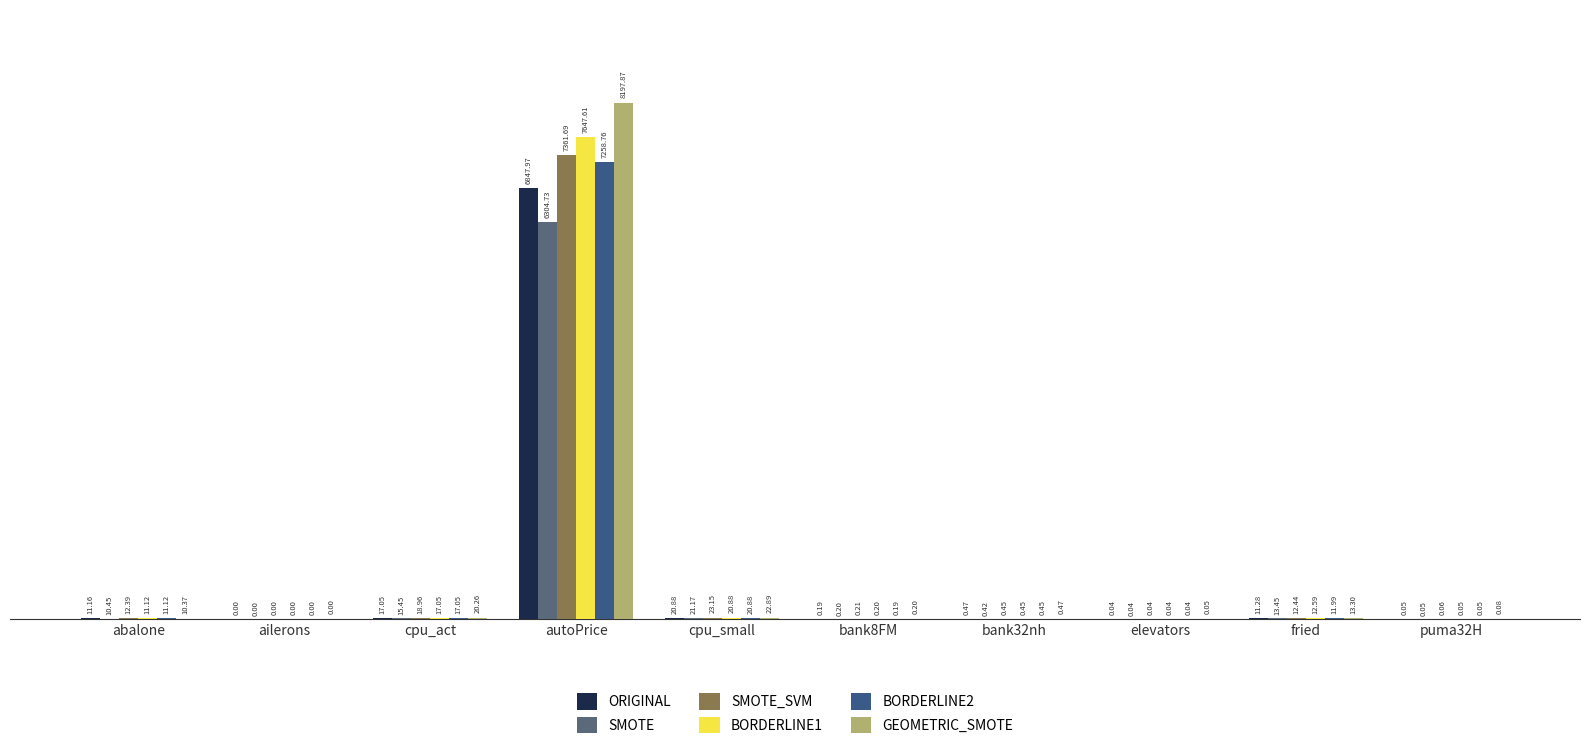

What is the label of the 8th bar from the left?

elevators